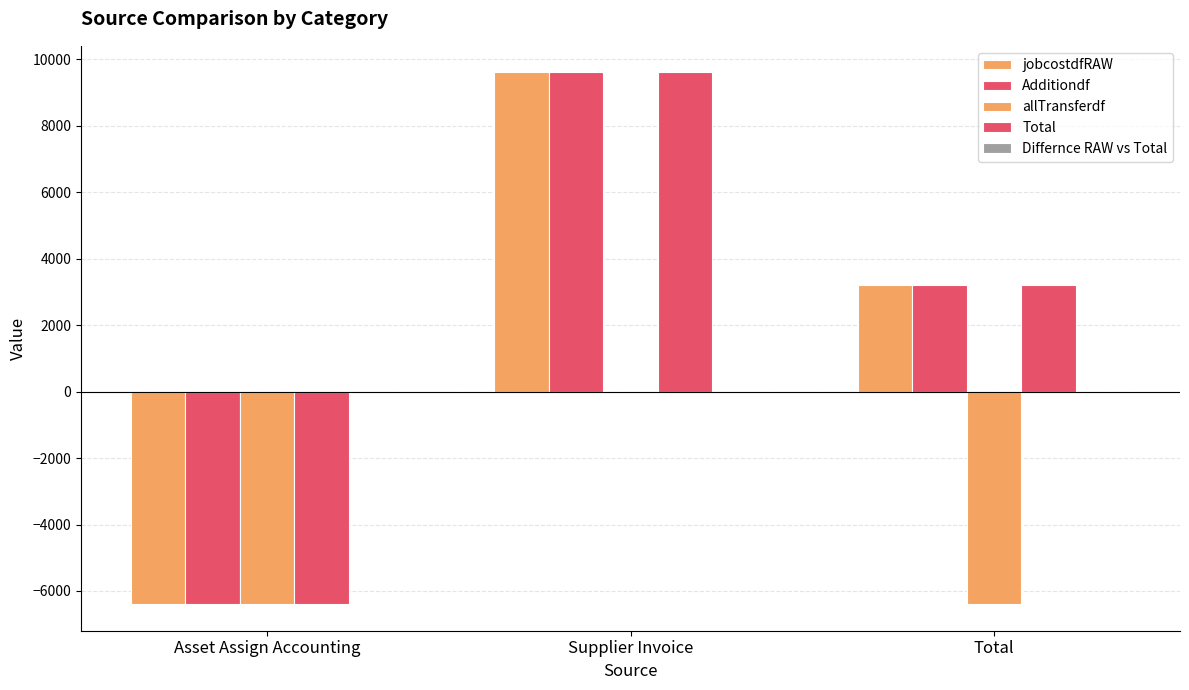

How many data points in jobcostdfRAW are above 3207?

2